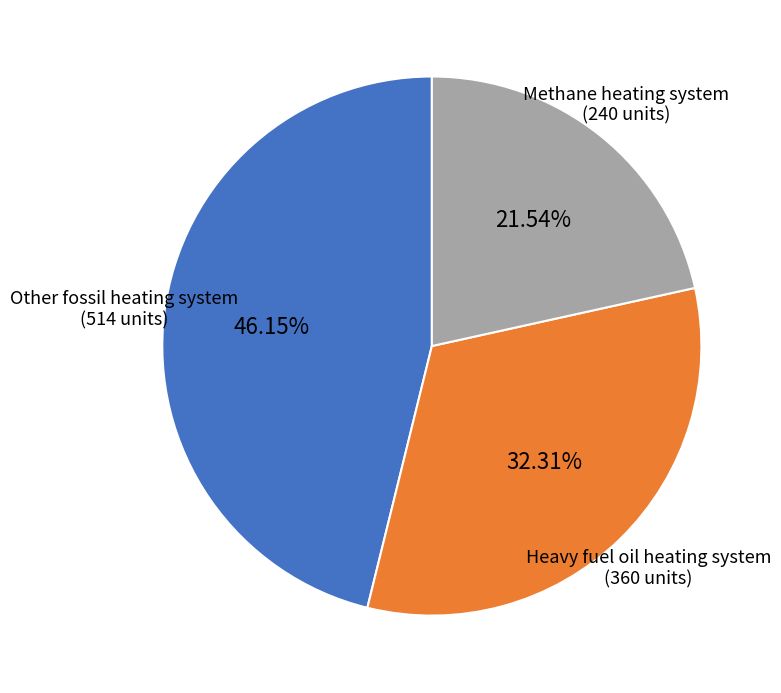

Is there a majority slice in this chart?

No